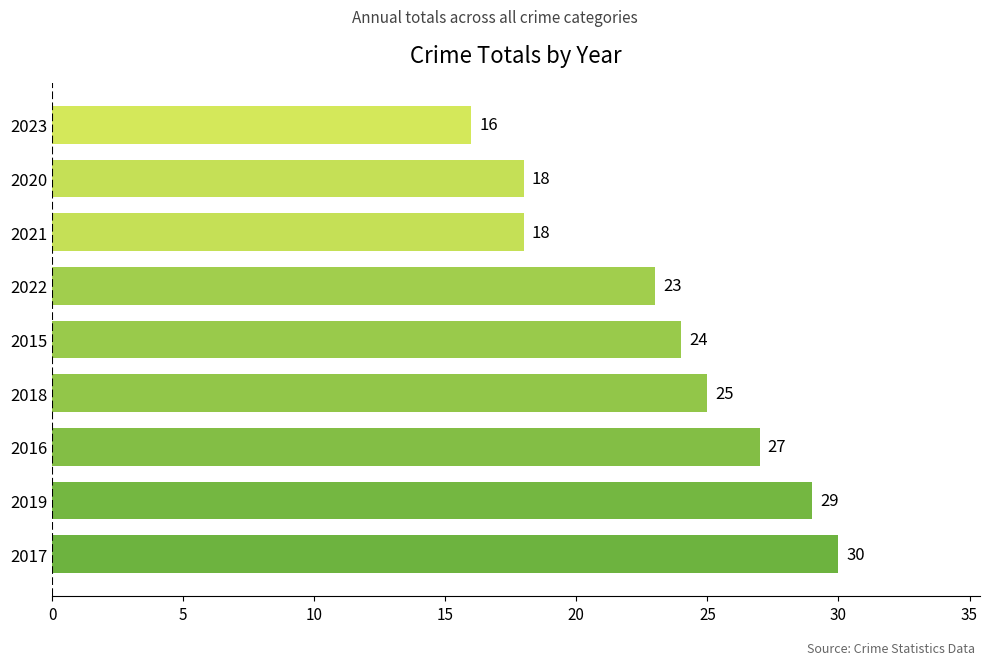

How many bars are there in total?

9